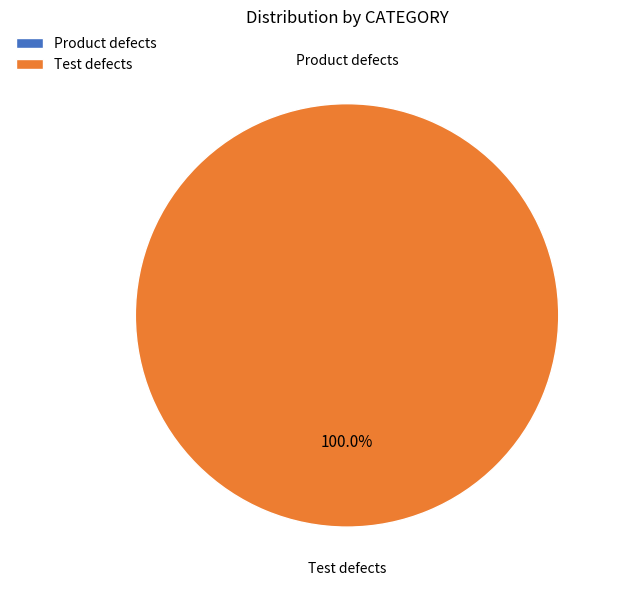

How many segments does this pie chart have?

2